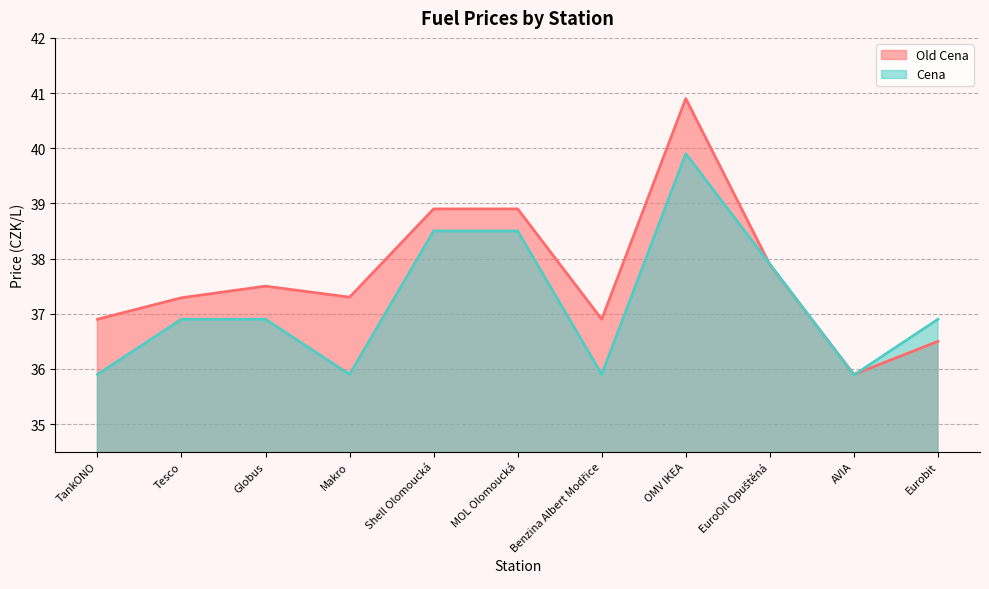

Reading left to right, what are all the values shown in this chart?

Old Cena: 36.9	37.3	37.5	37.3	38.9	38.9	36.9	40.9	37.9	35.9	36.5
Cena: 35.9	36.9	36.9	35.9	38.5	38.5	35.9	39.9	37.9	35.9	36.9